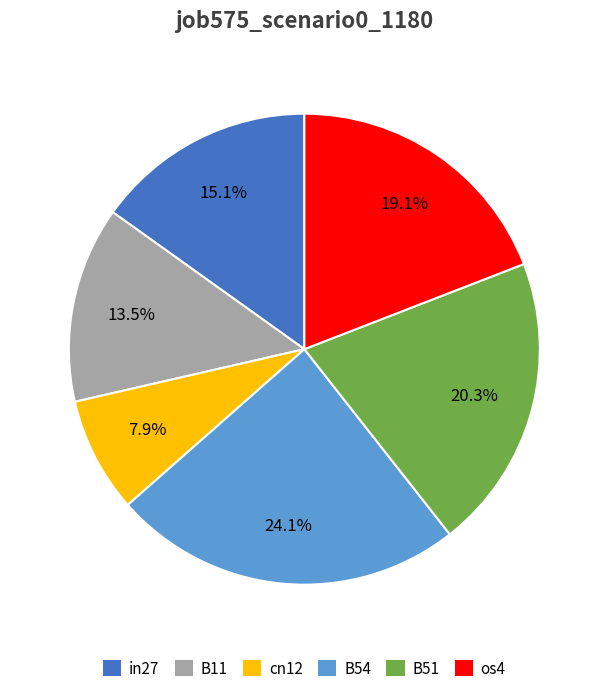

Is there a majority slice in this chart?

No